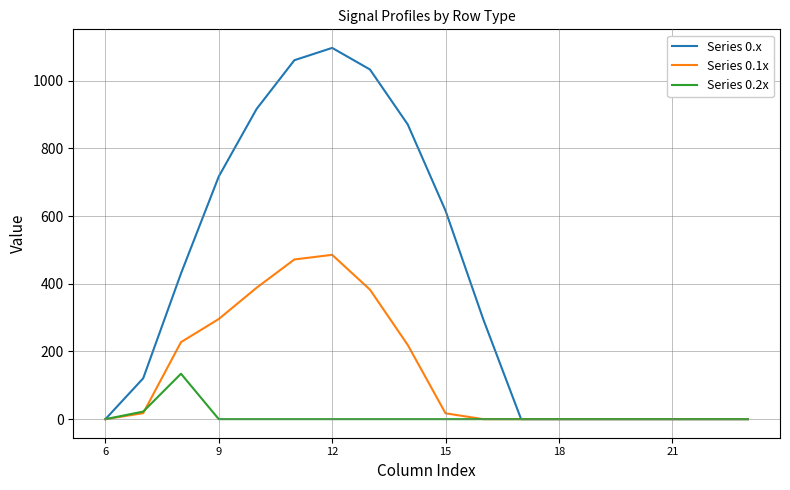

Which series has the widest spread of values?

Series 0.x